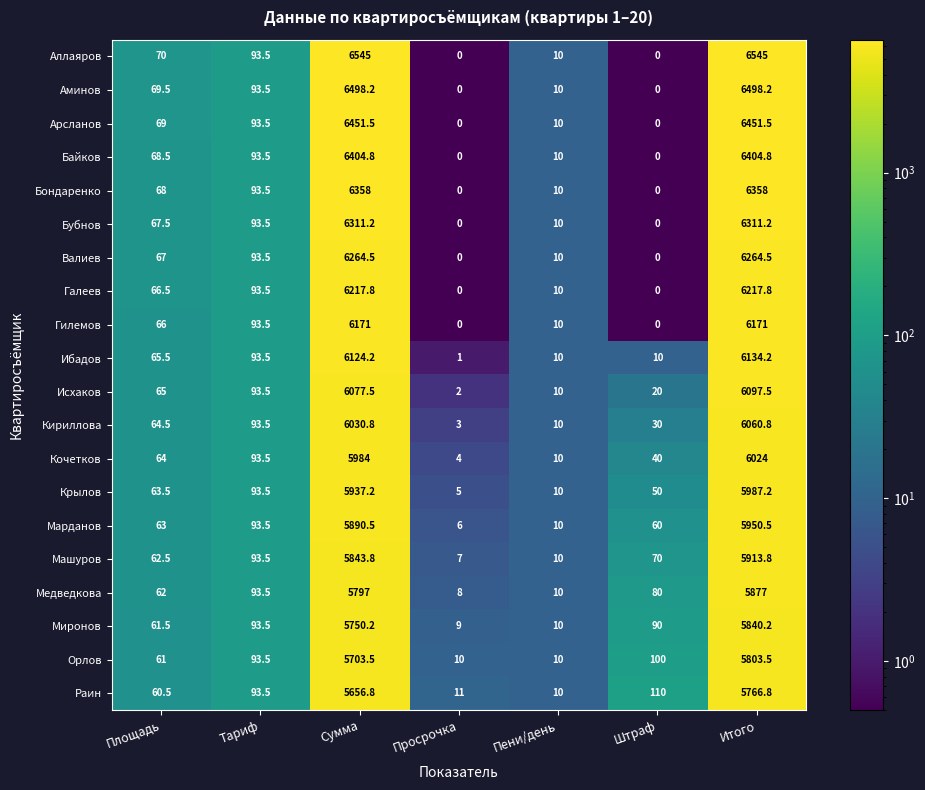

What is the average value of the Миронов series?

1693.5